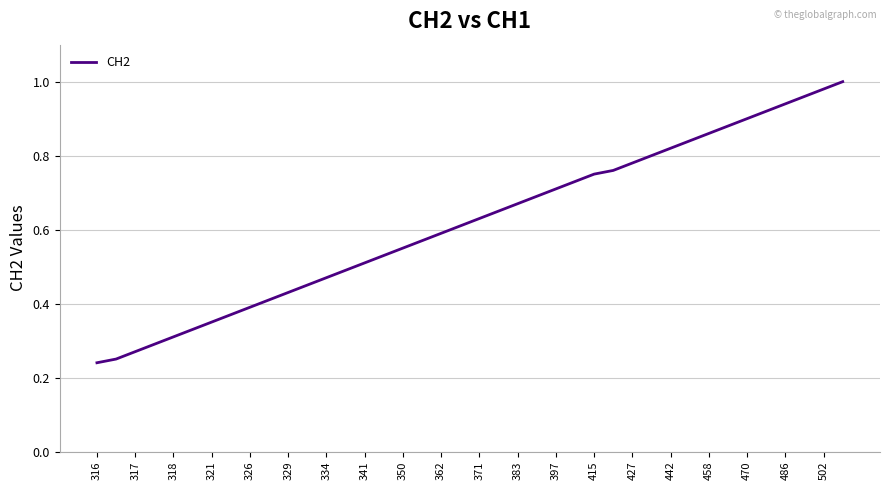

What is the difference between the maximum and minimum values?

0.8